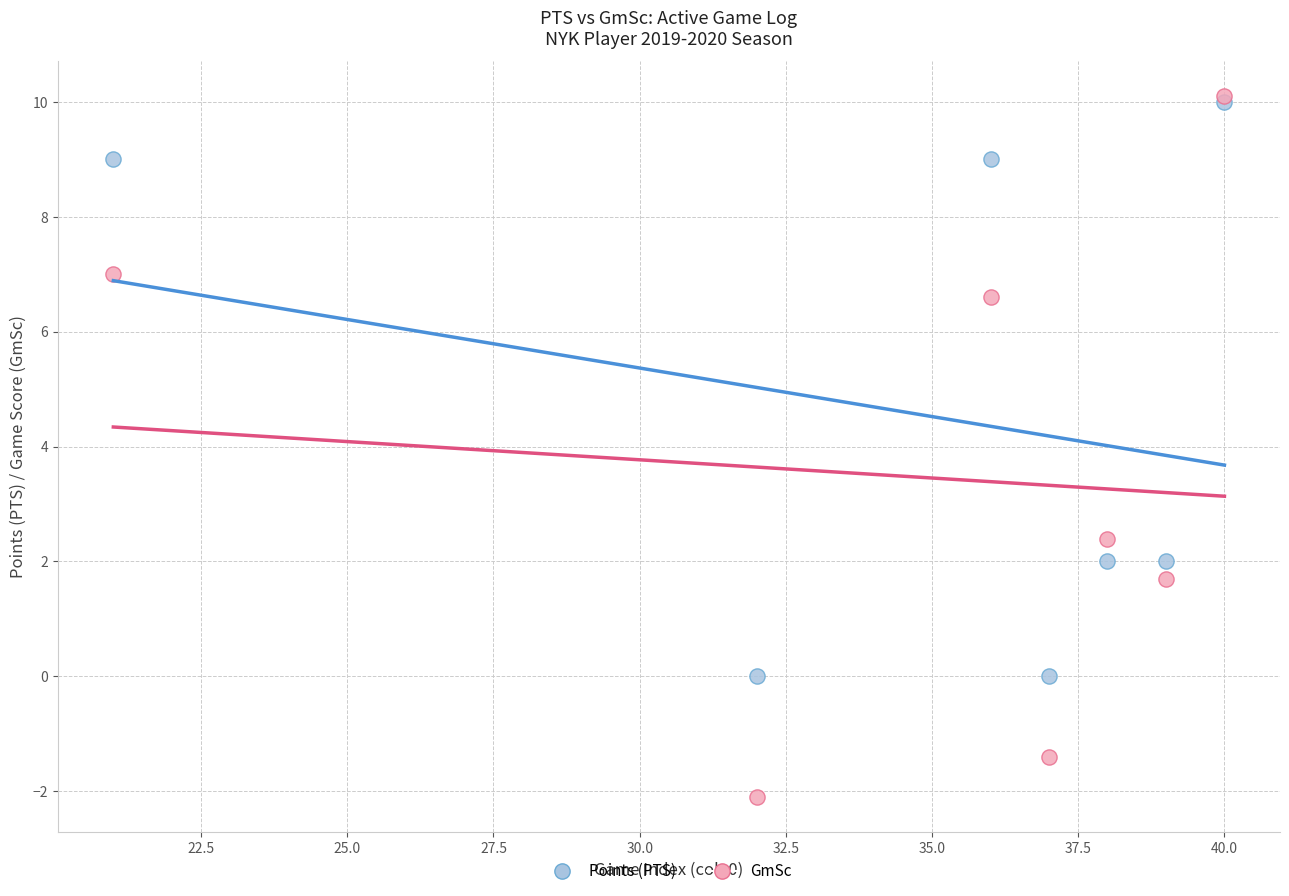

Across all series, what Y value is closest to 4?

2.4